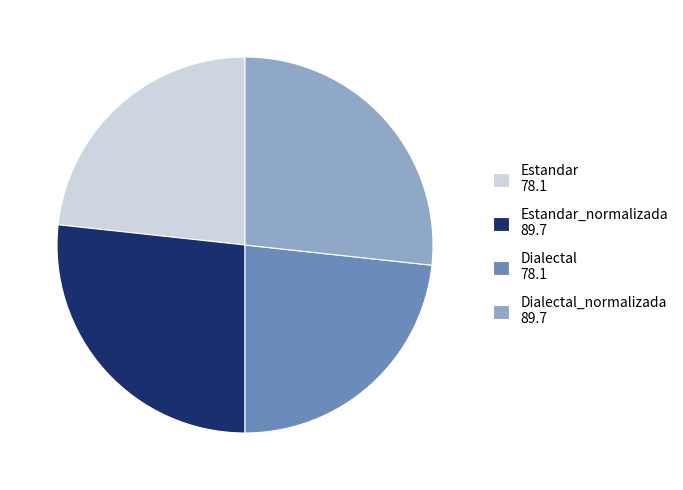

Between Estandar 78.1 and Estandar_normalizada 89.7, which is larger?

Estandar_normalizada 89.7